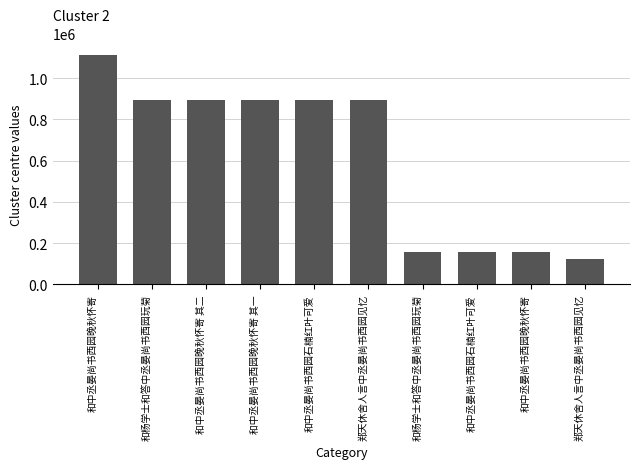

Does the chart contain any negative values?

No